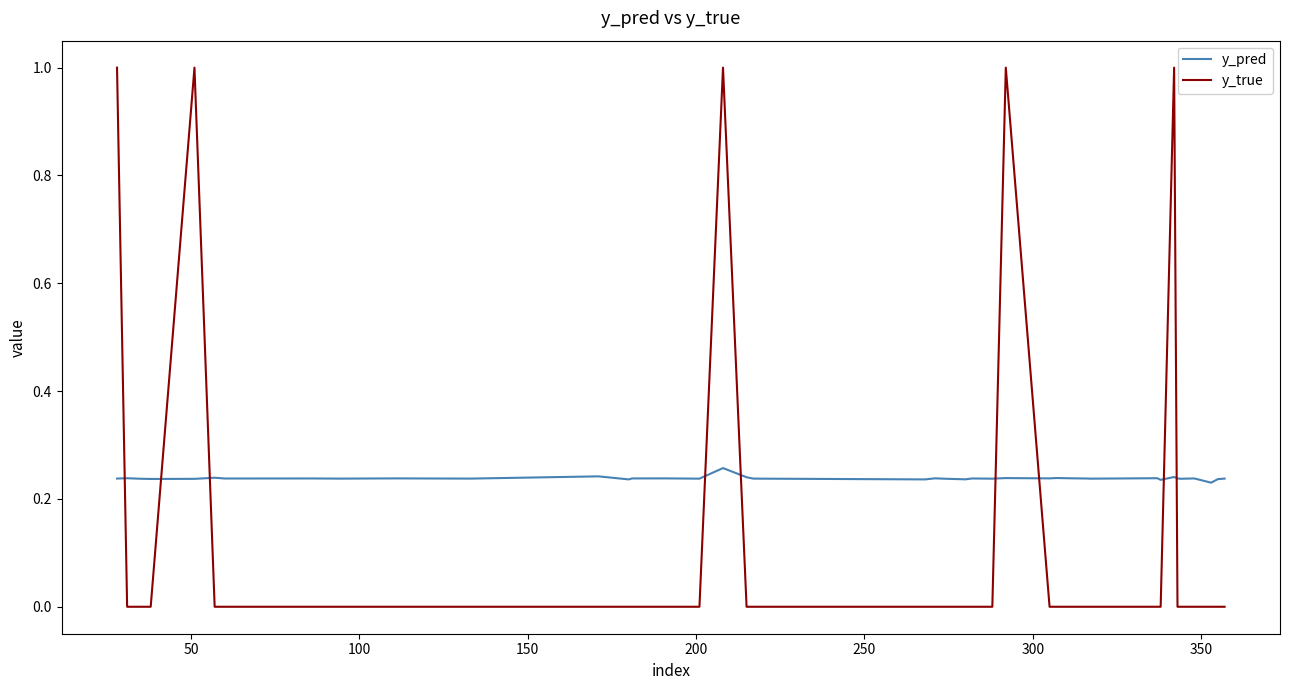

What is the difference between the maximum and minimum values in the y_true series?

1.0